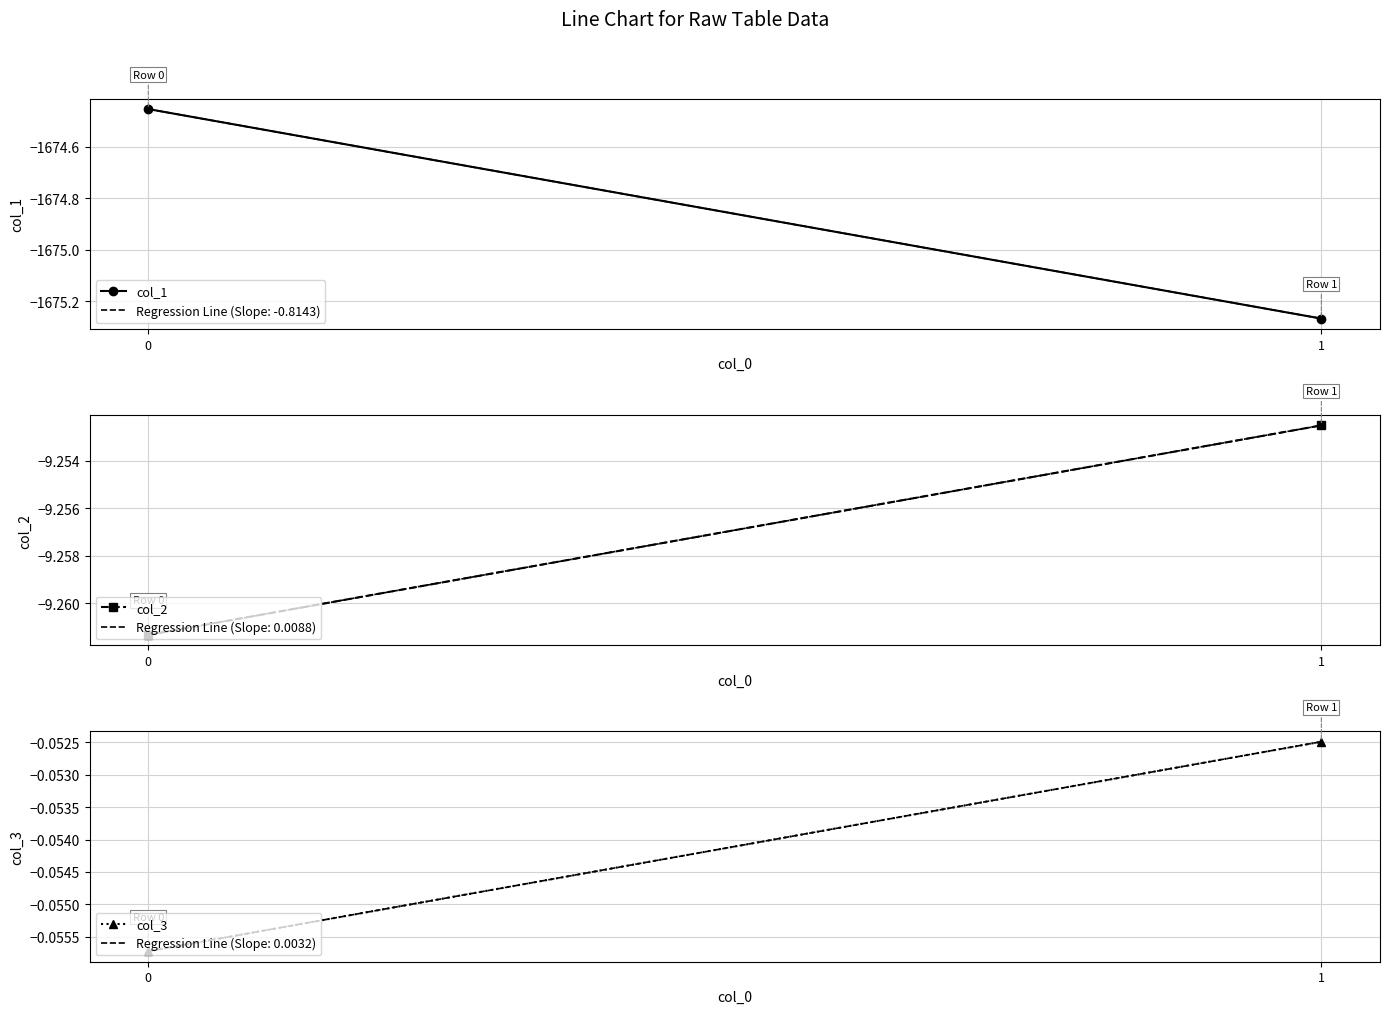

Between 0 and 1, which series saw the biggest shift?

col_1